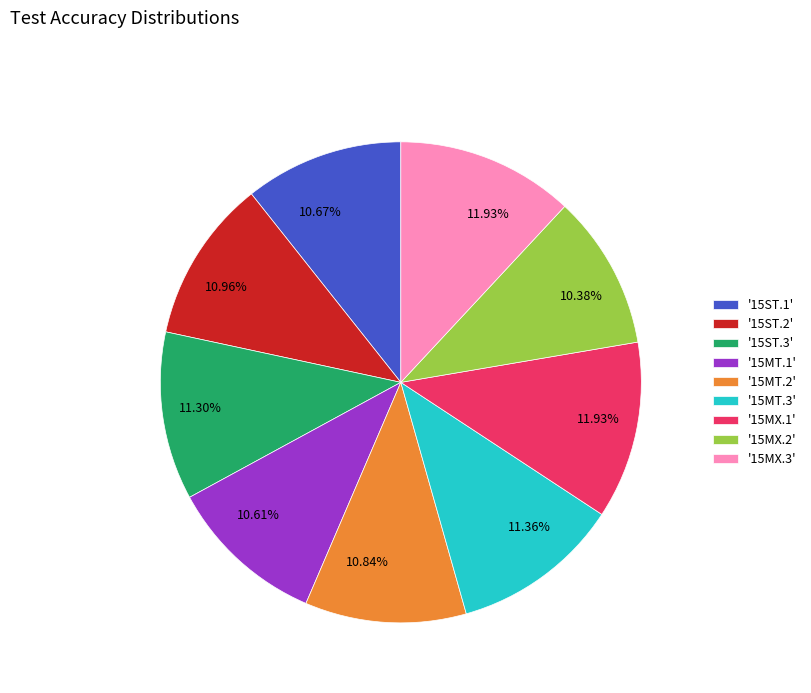

Is there a majority slice in this chart?

No